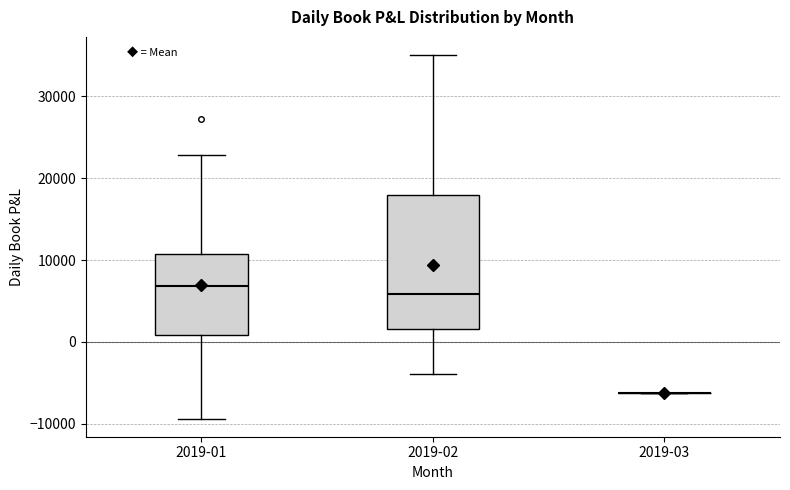

Which box is the tallest, from its lower edge to its upper edge?

2019-02